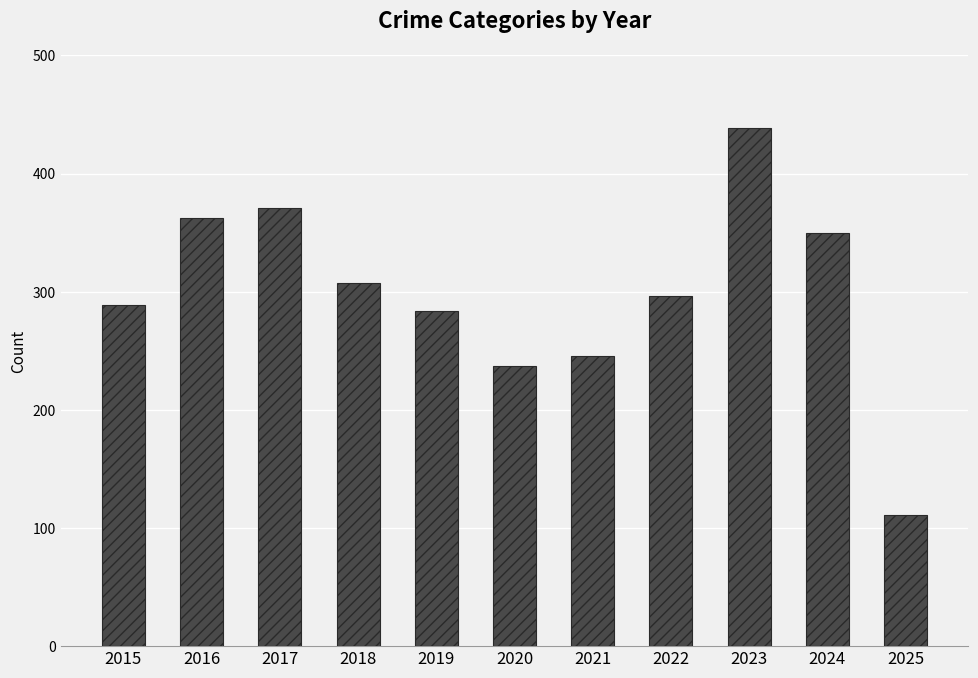

Is it true that the value at 2023 is 90?

False